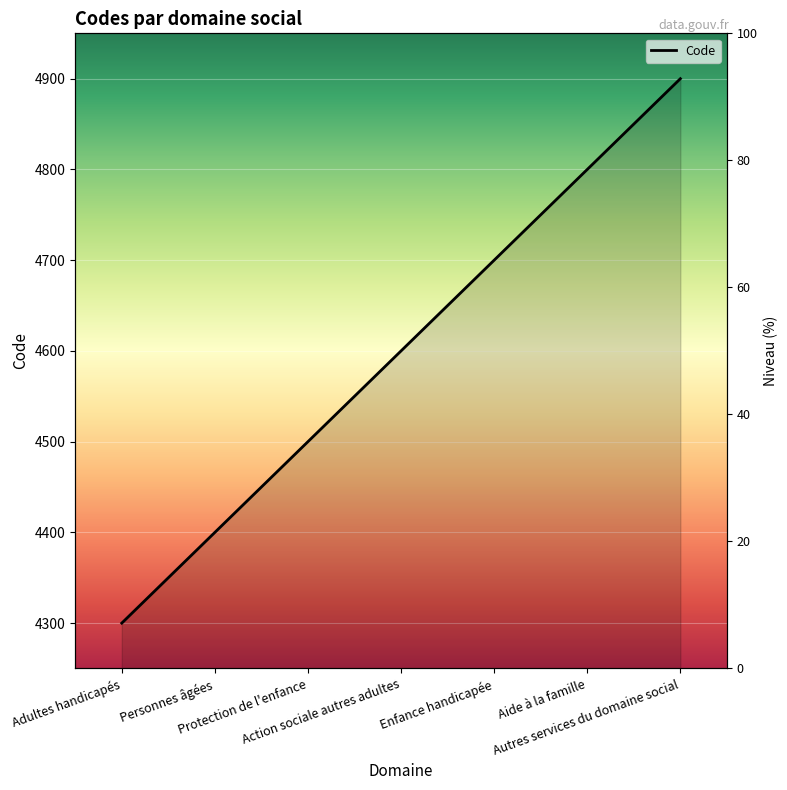

The value at Adultes handicapés is 4300. True or false?

True